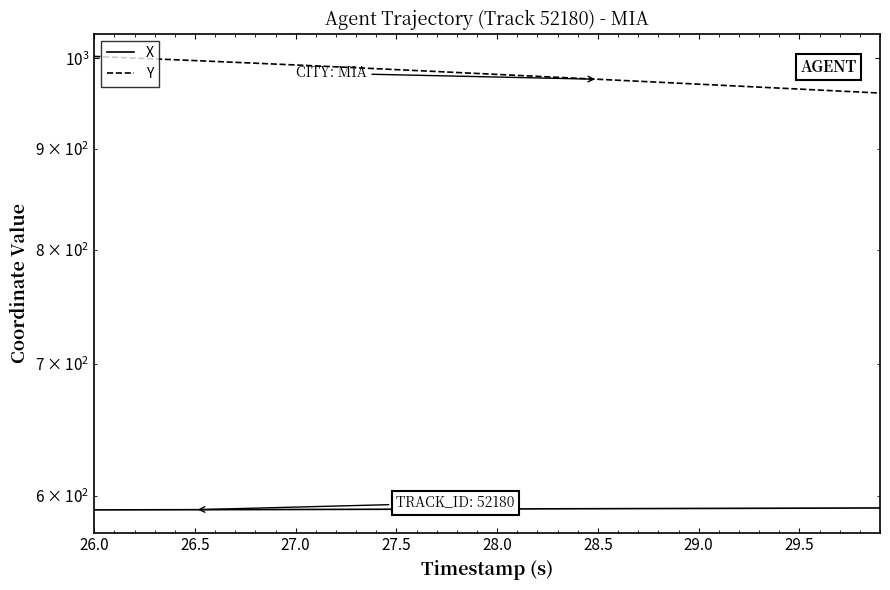

Rank the series by their maximum value, from lowest to highest.

X, Y